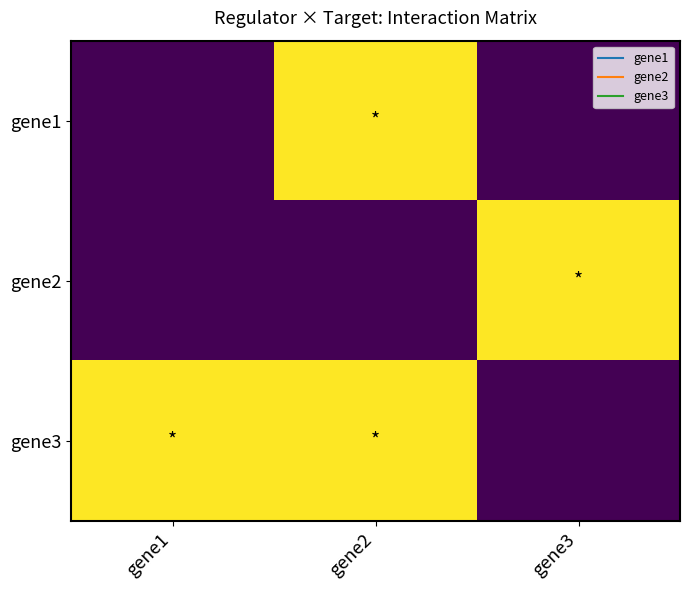

At gene2, list the series in order from smallest to largest.

gene2, gene1, gene3